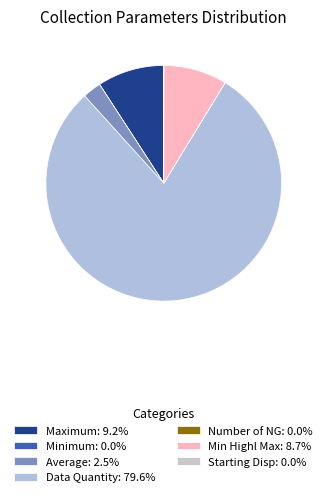

What is the majority slice?

Data Quantity